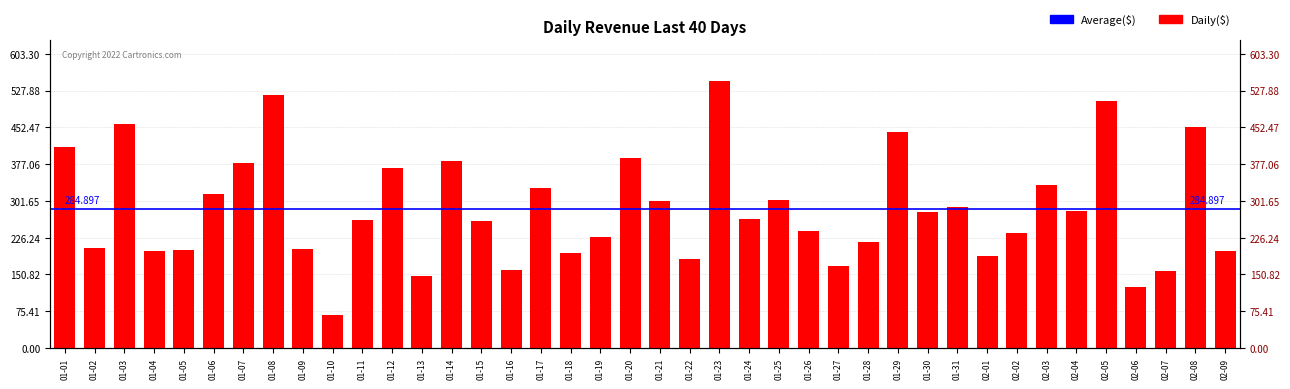

Between 01-02 and 01-27, which is larger?

01-02